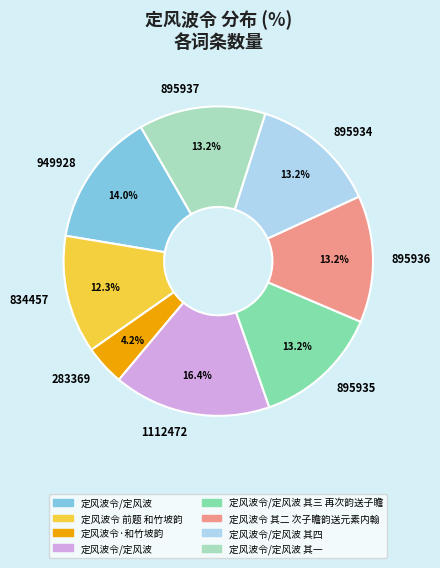

To the nearest percent, what is the difference between the largest and smallest slice percentages?

12%